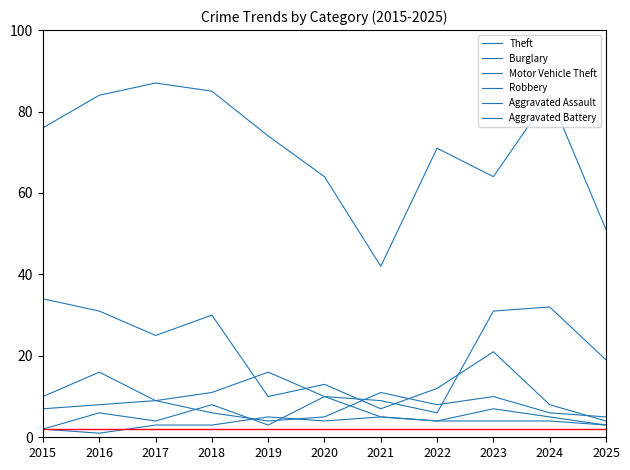

True or false: Aggravated Assault and Burglary cross at least once.

False